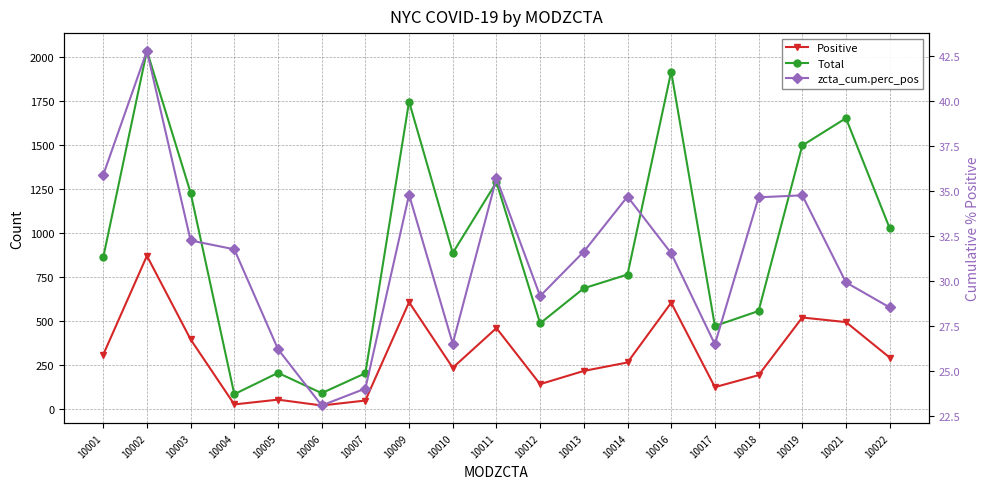

What value does the zcta_cum.perc_pos series have at 10016?

31.5